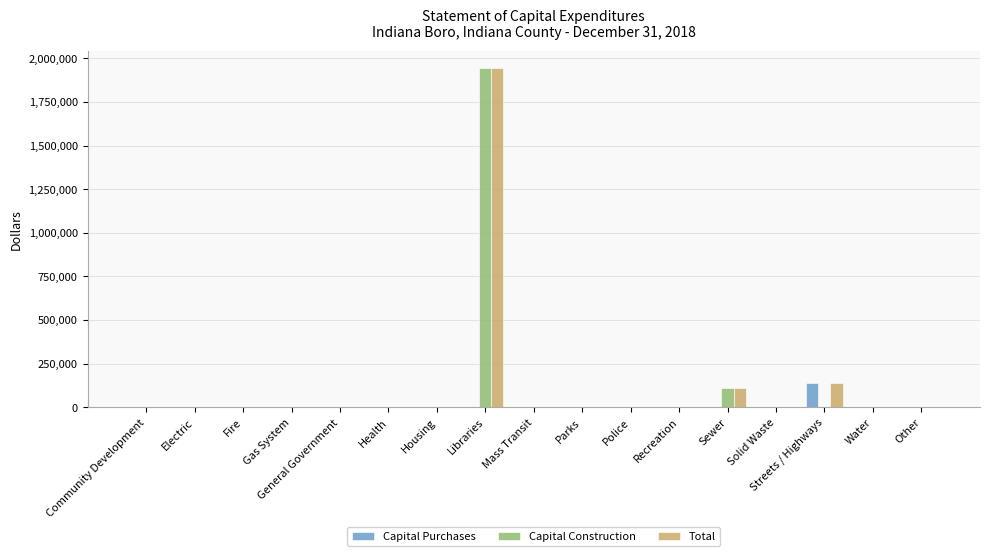

Is it true that Capital Construction equals -1049075 at Police?

False